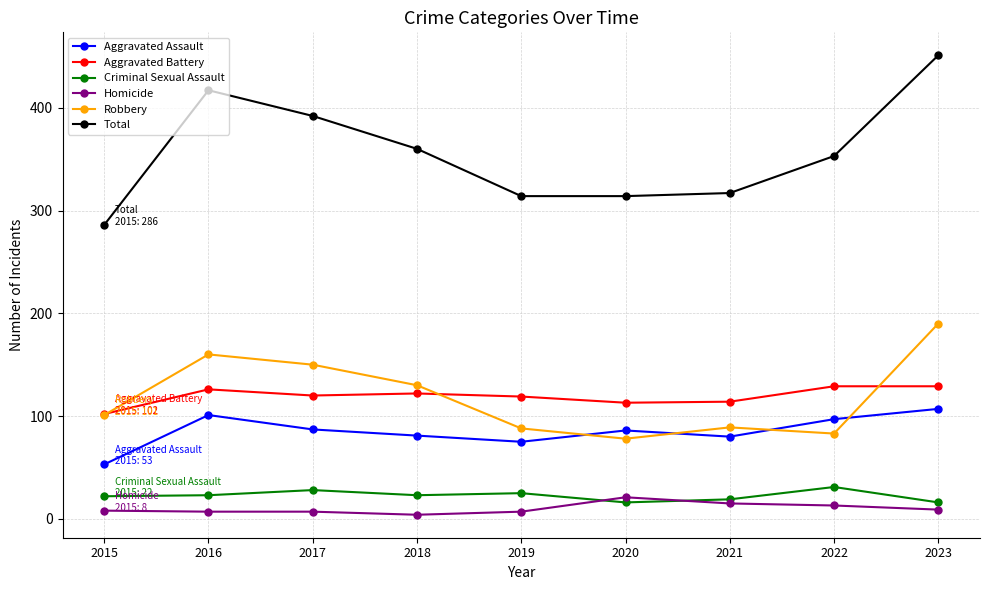

What is the total value across all series at 2016?

834